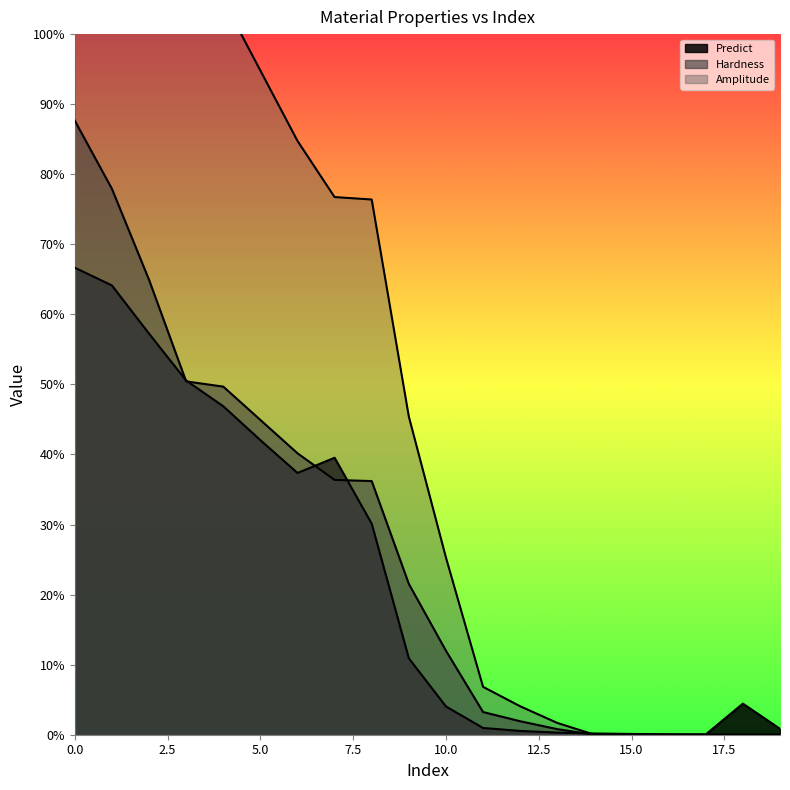

How many values in the Hardness series exceed 21?

10